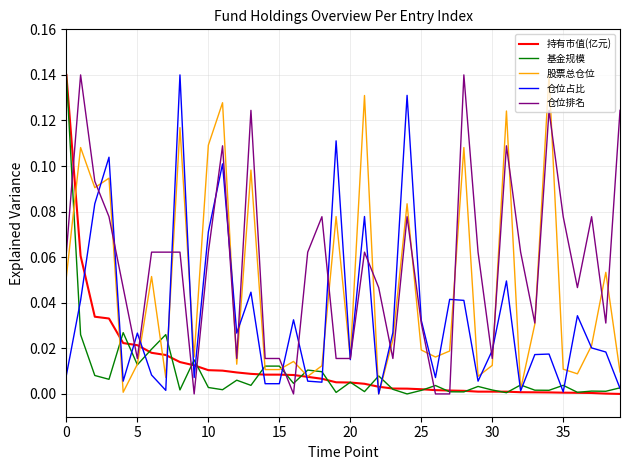

Which series has the largest total across all categories?

仓位排名